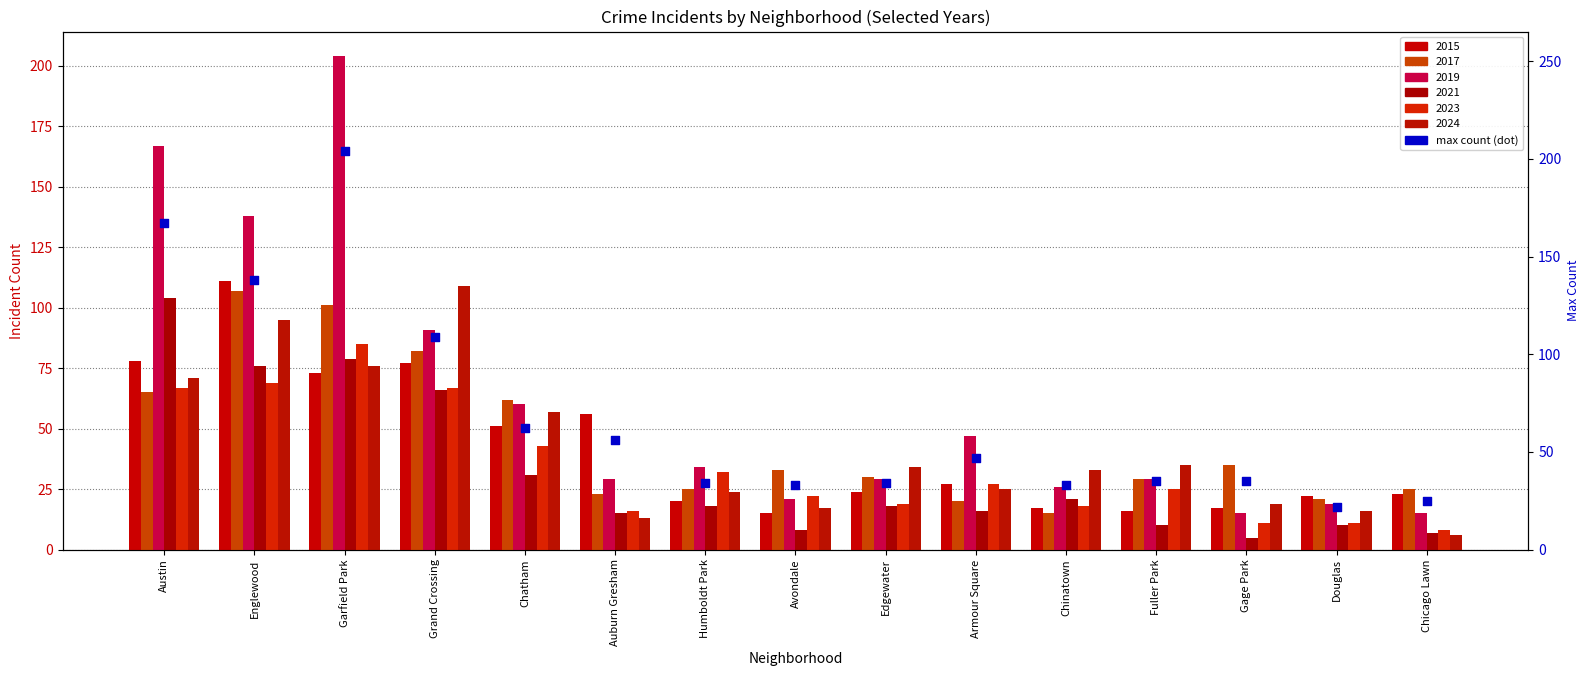

Approximately how many times larger is the value at Fuller Park compared to Englewood?

0.3